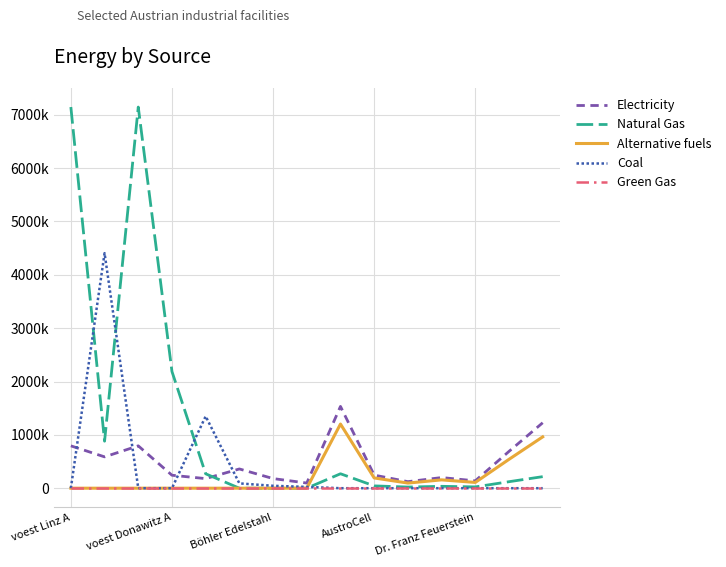

In Natural Gas, how many points are lower than both neighbors (excluding endpoints)?

3